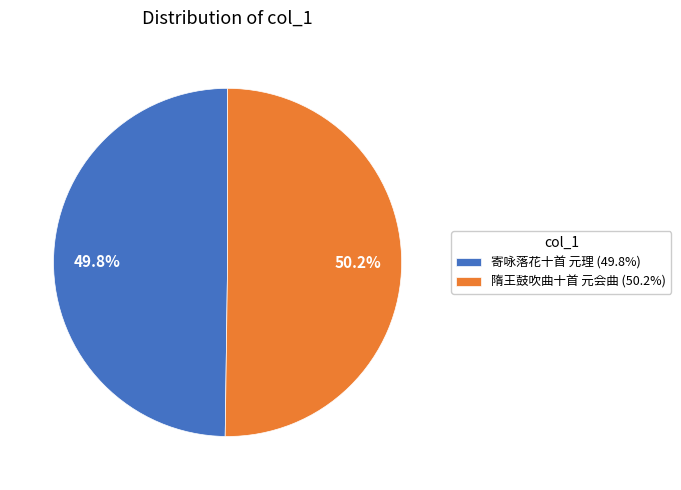

What is the total percentage of 寄咏落花十首 元理 (49.8%) and 隋王鼓吹曲十首 元会曲 (50.2%)?

100.0%